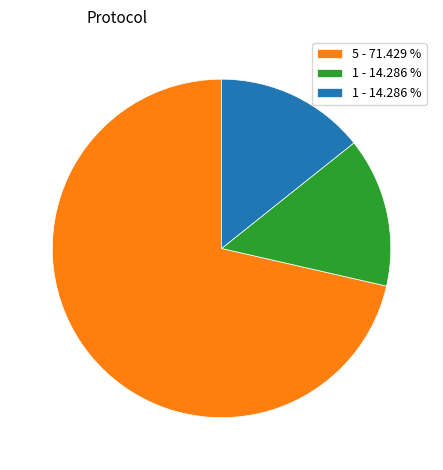

Is there any slice that represents more than half of the pie?

Yes